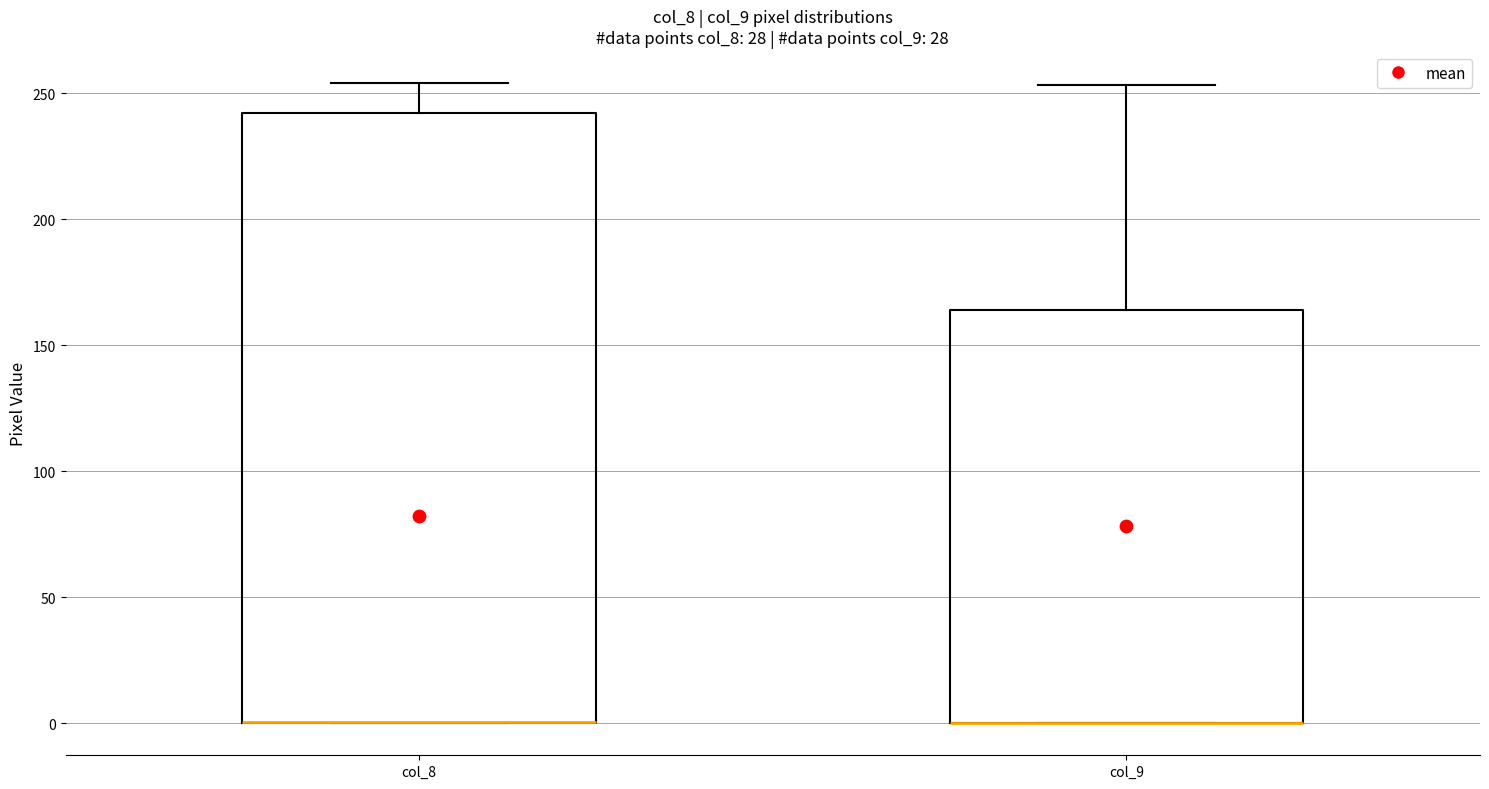

Which box is the tallest, from its lower edge to its upper edge?

col_8